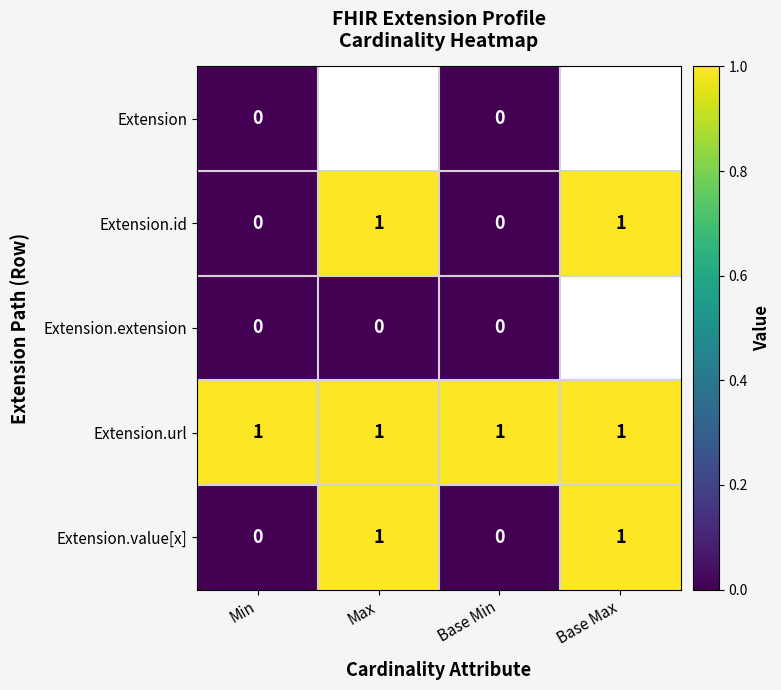

True or false: Extension.url has a value of 2 at Min.

False